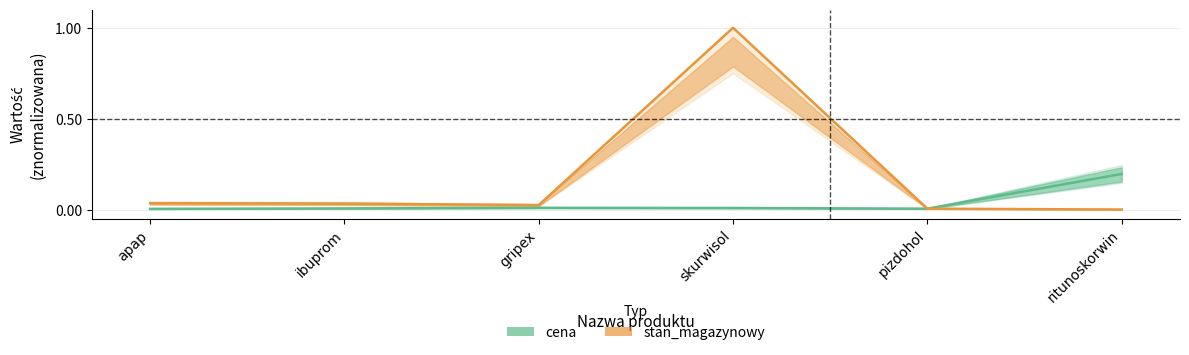

True or false: stan_magazynowy and cena intersect in this chart.

False